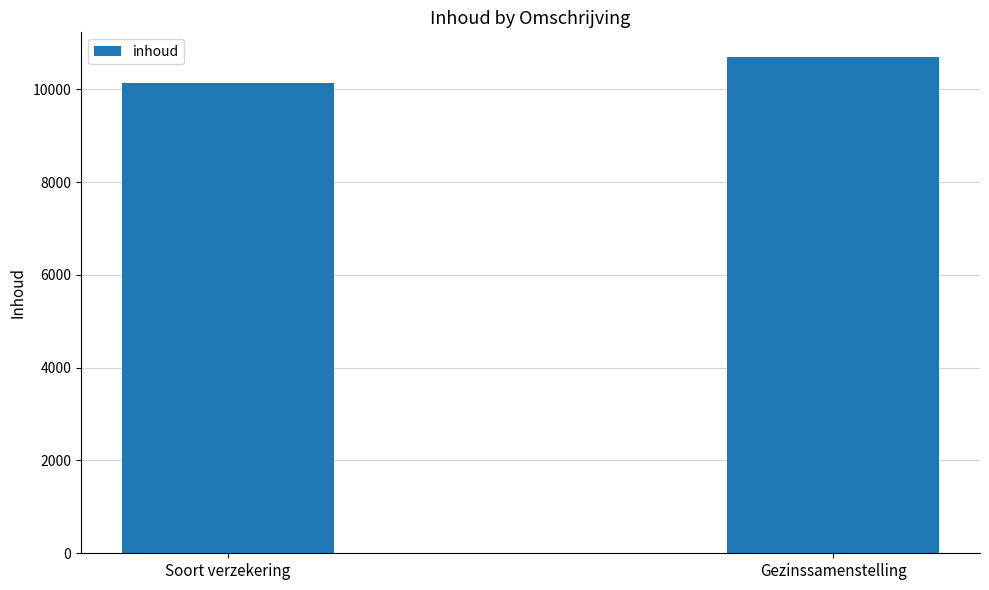

Count the number of data series in this chart.

1